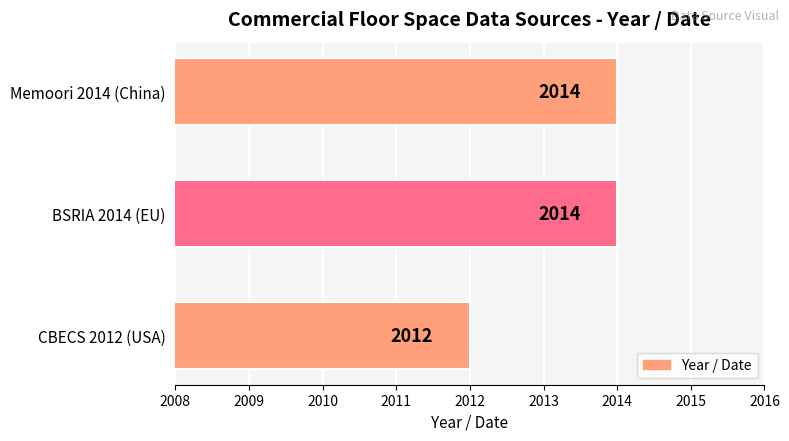

Count the values in the range 2012 to 2014.

3